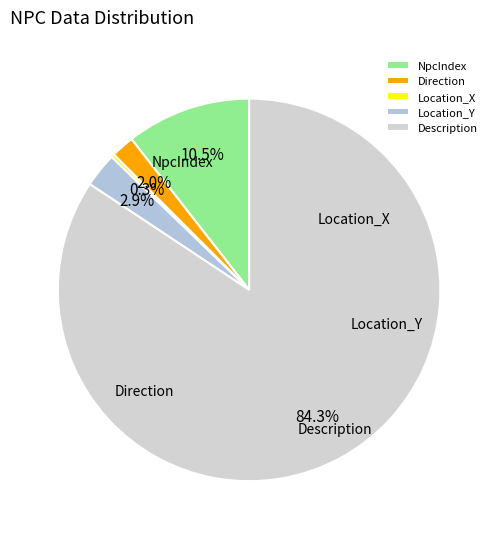

How many slices are in this pie chart?

5